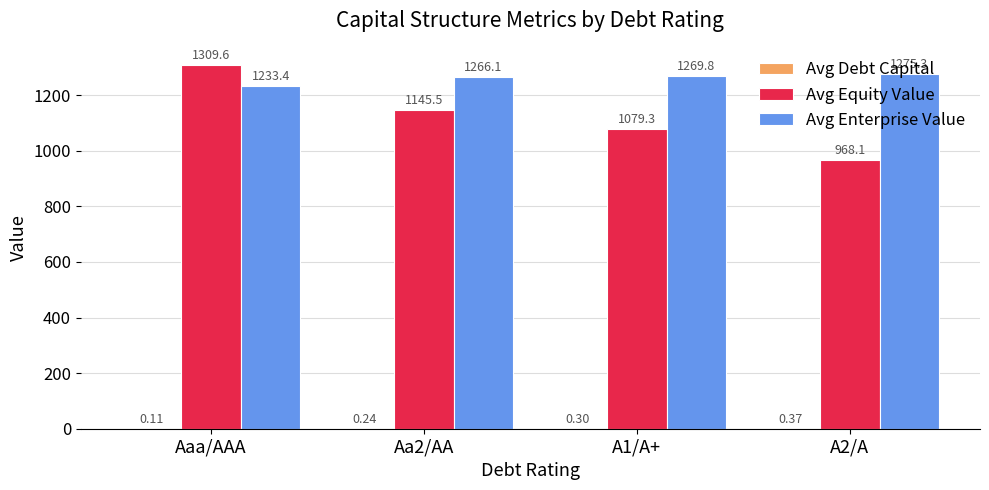

At which category does the chart reach its peak across all series?

Aaa/AAA